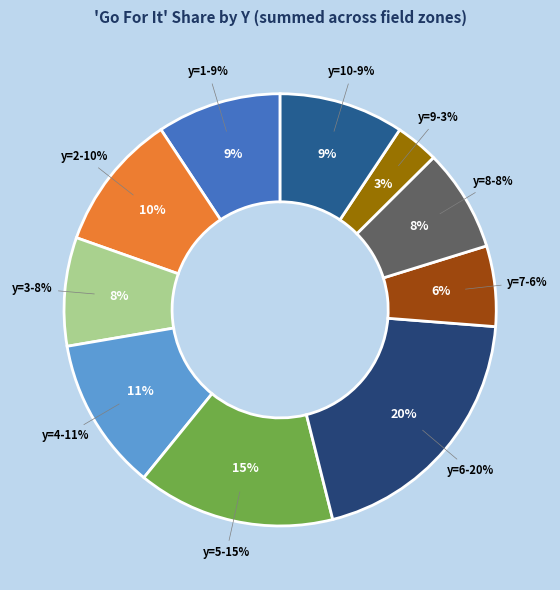

The y=5 slice represents 1% of the pie. True or false?

False